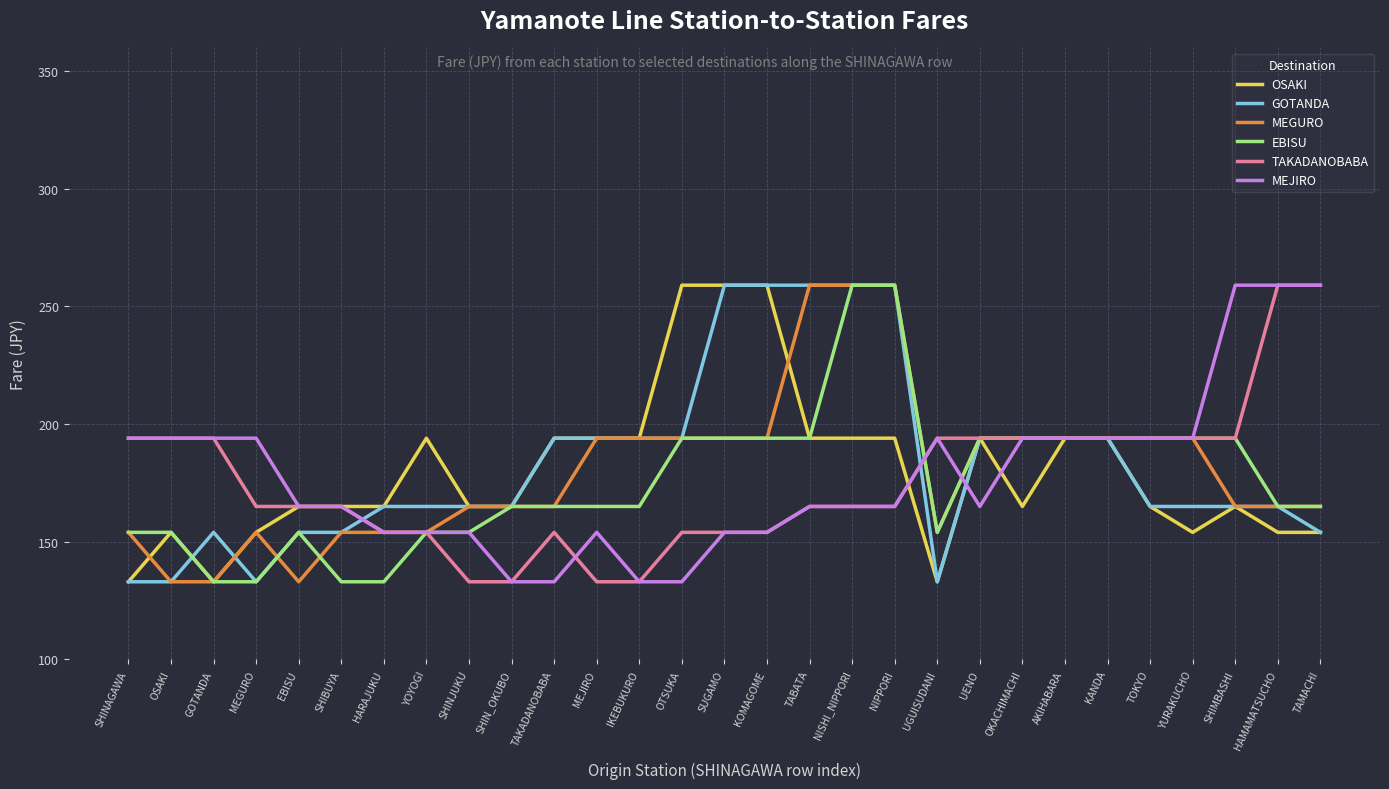

What is the maximum value for MEGURO?

259